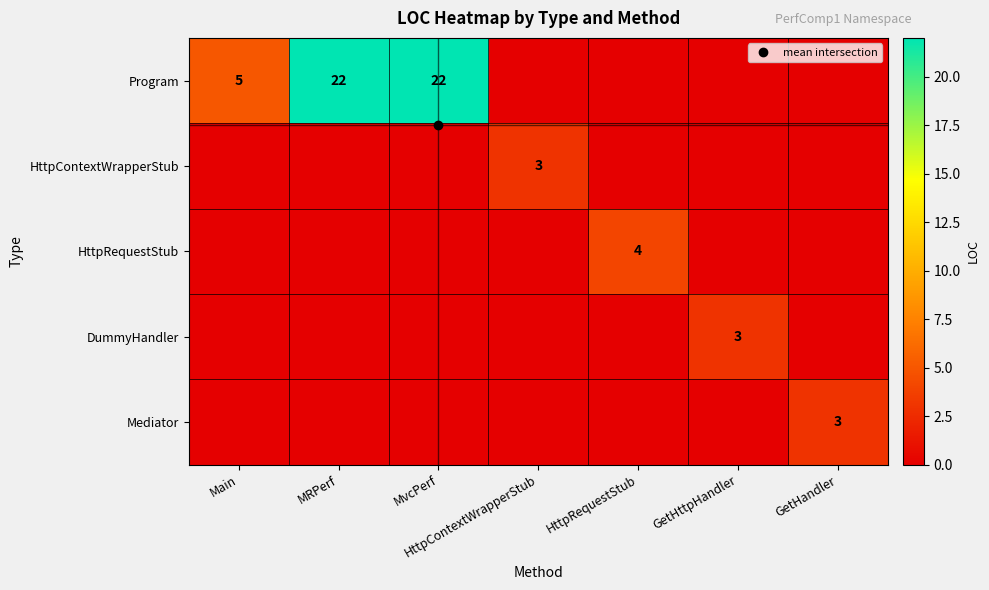

Which series has the largest total across all categories?

Program